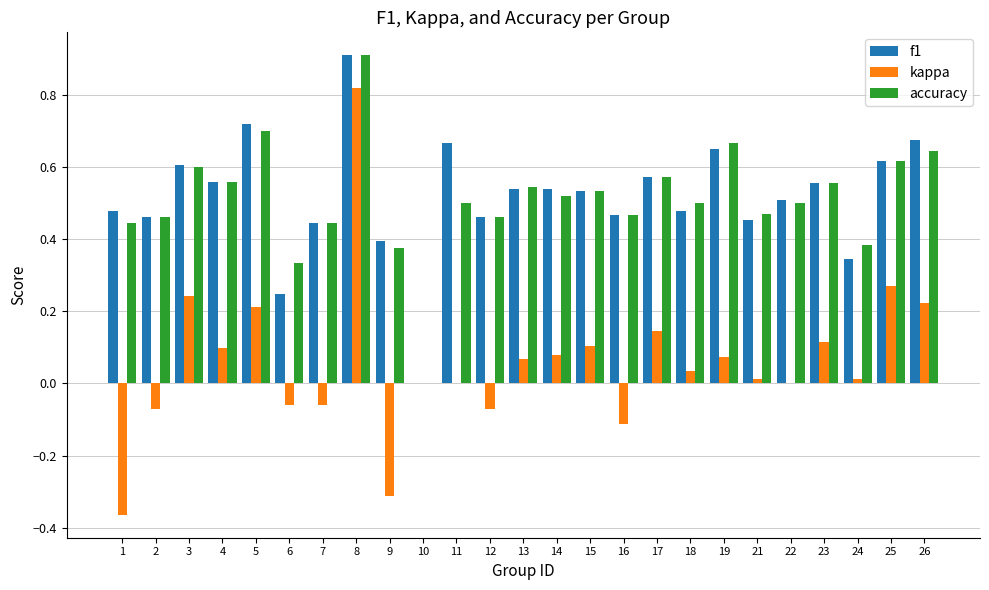

At which category does the chart reach its peak across all series?

8